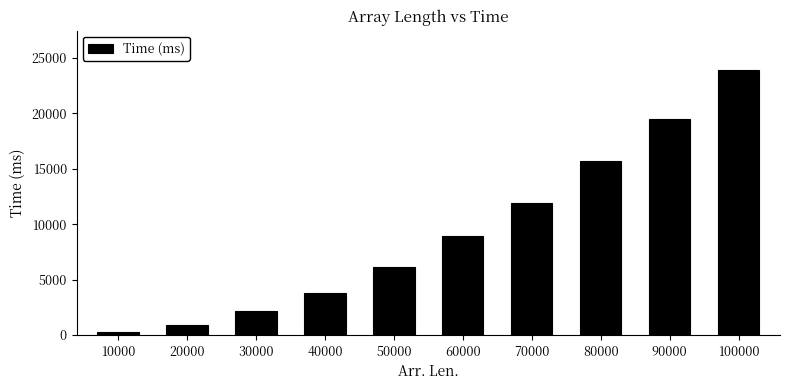

What is the approximate value at 30000, to the nearest 100?

2100